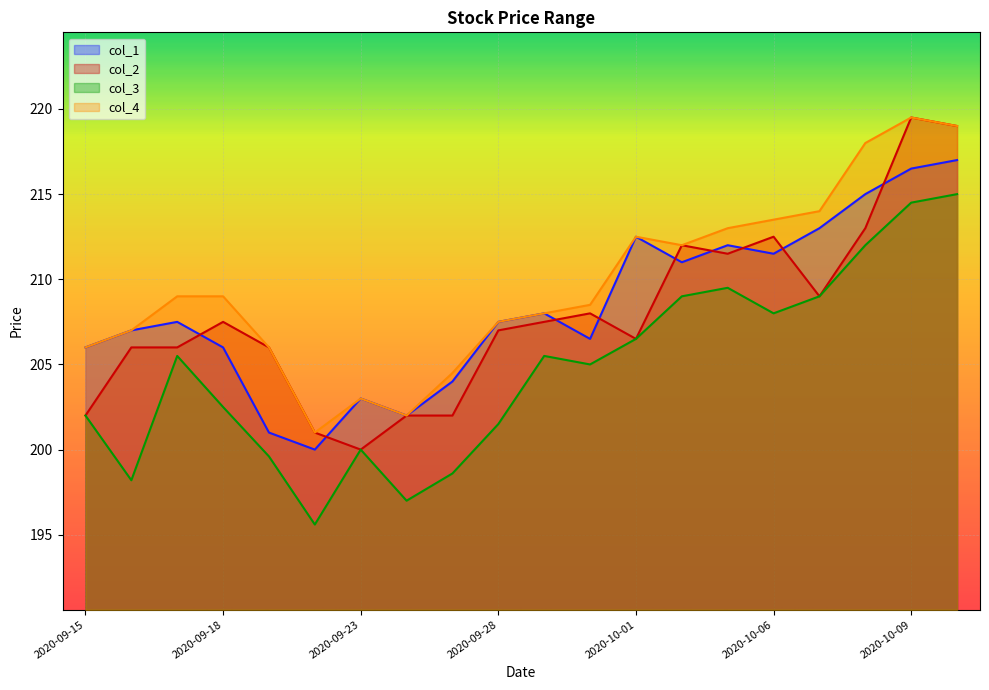

Does the chart display data point markers on the line(s)?

No